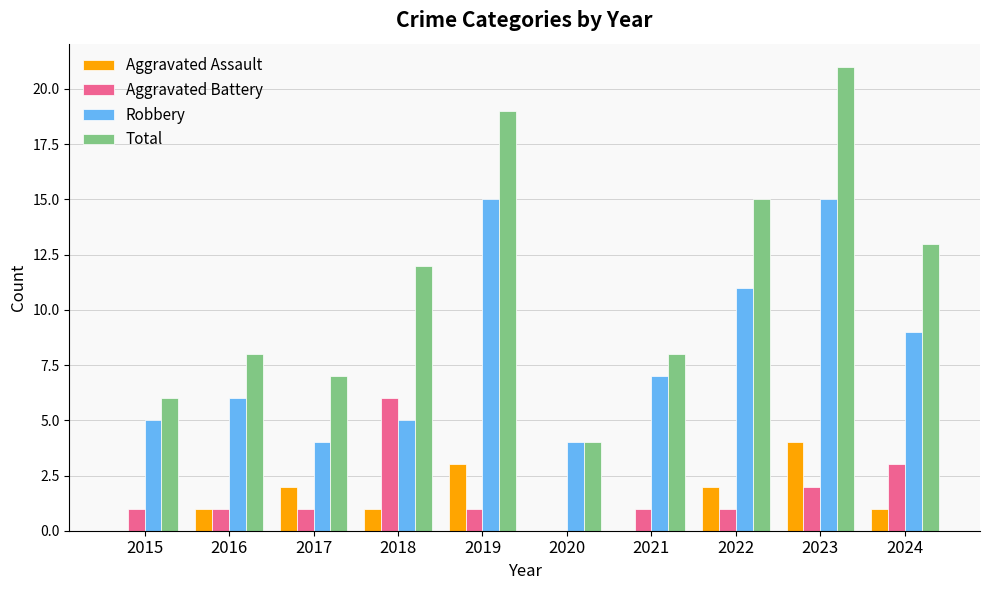

What is the sum of the Robbery values at 2017 and 2020?

8